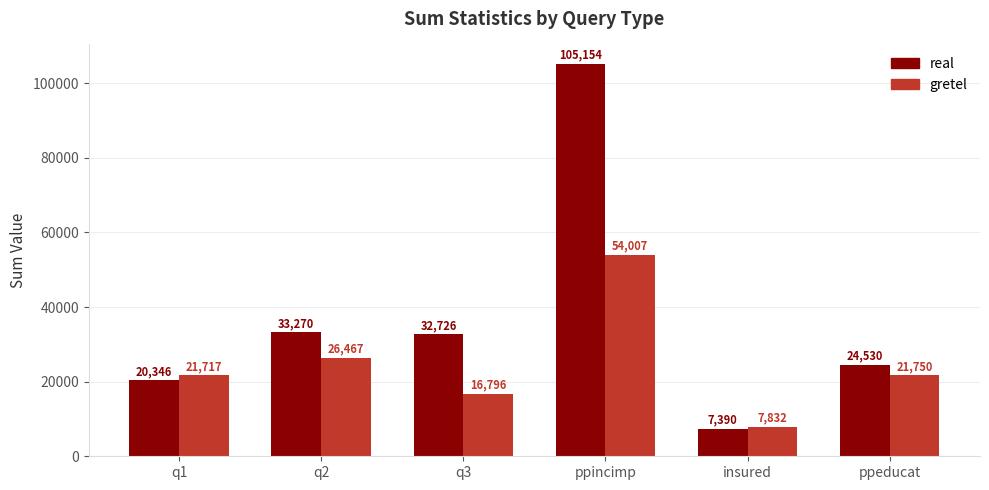

What is the total value across all series at q2?

59737